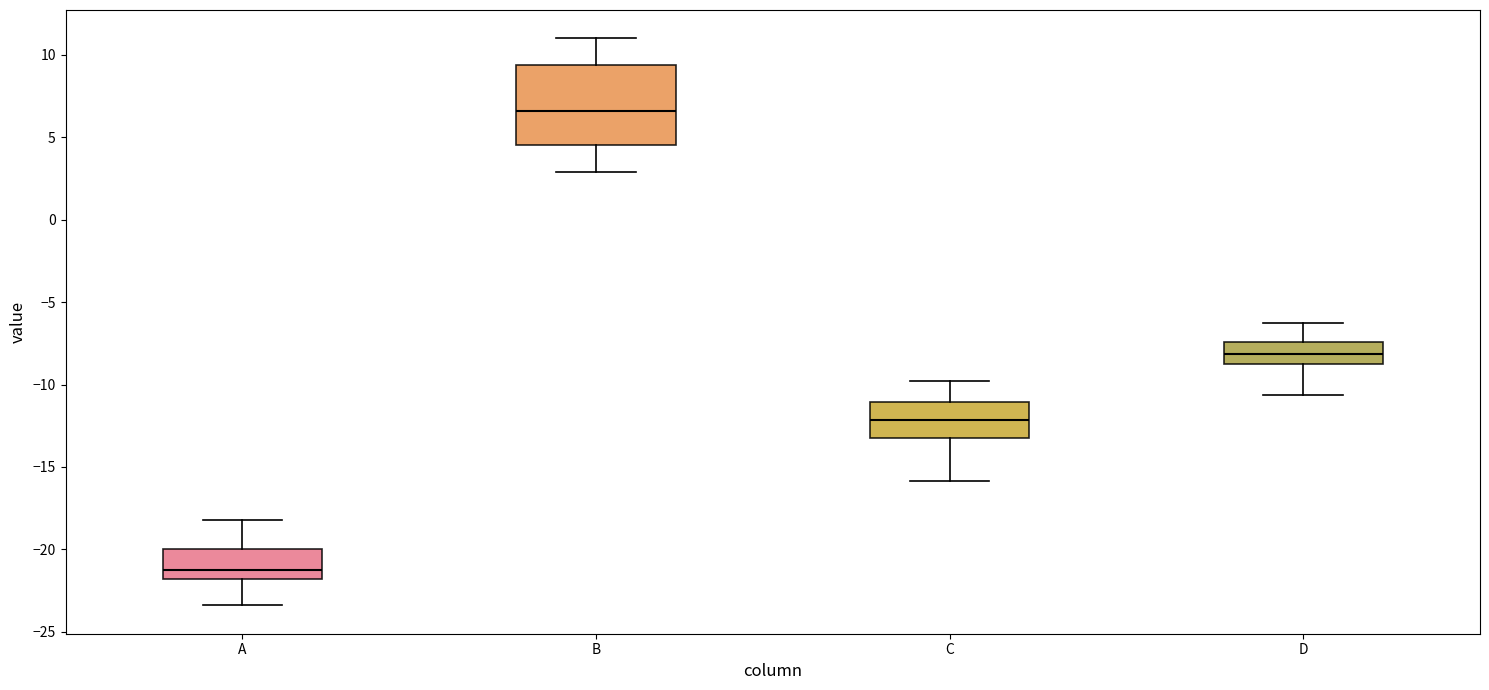

Reading left to right, transcribe this box plot: for each box, give where its median line is, the range the box spans, and where its two whiskers end, as read against the y-axis. The values are not printed on the chart, so give them approximately, as read against the axis.

A: median -21.0, box -22.0 to -20.0, whiskers -23.5 to -18.0
B: median 6.5, box 4.5 to 9.5, whiskers 3.0 to 11.0
C: median -12.0, box -13.0 to -11.0, whiskers -16.0 to -10.0
D: median -8.0, box -9.0 to -7.5, whiskers -10.5 to -6.5